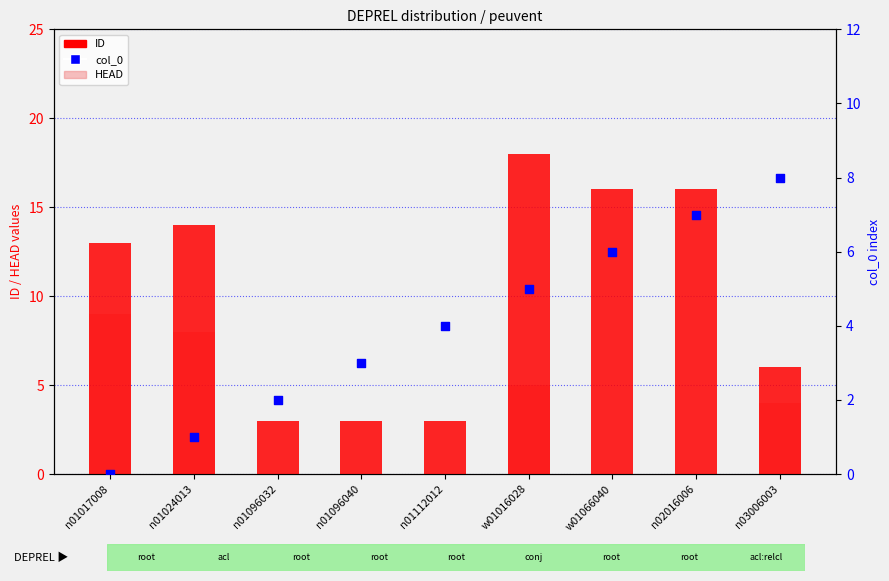

Which series has the largest total across all categories?

ID